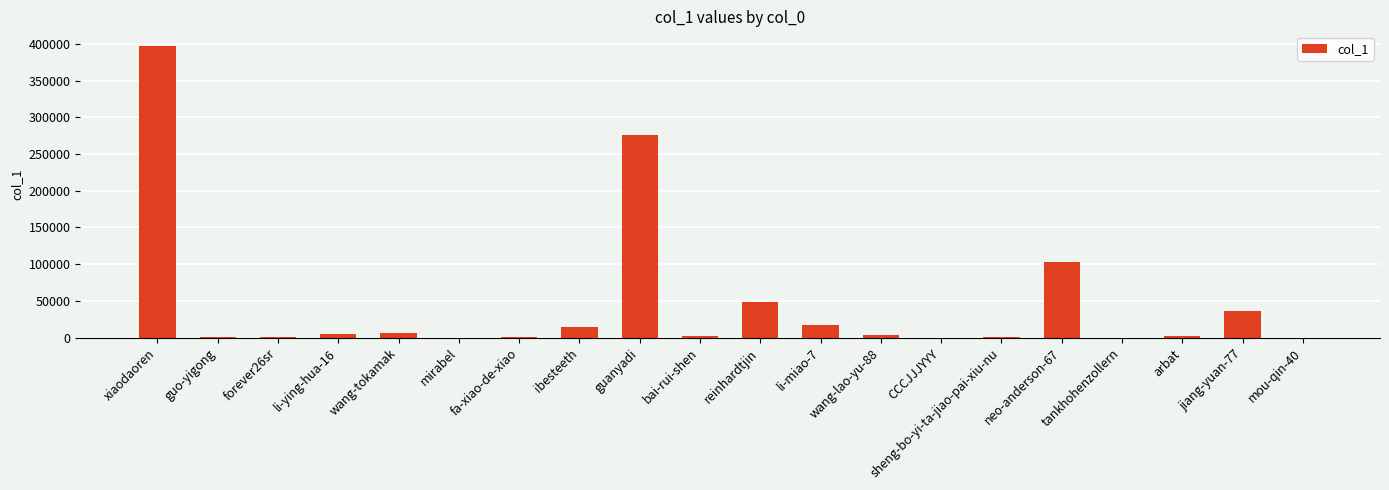

What is the sum of all values?

917997